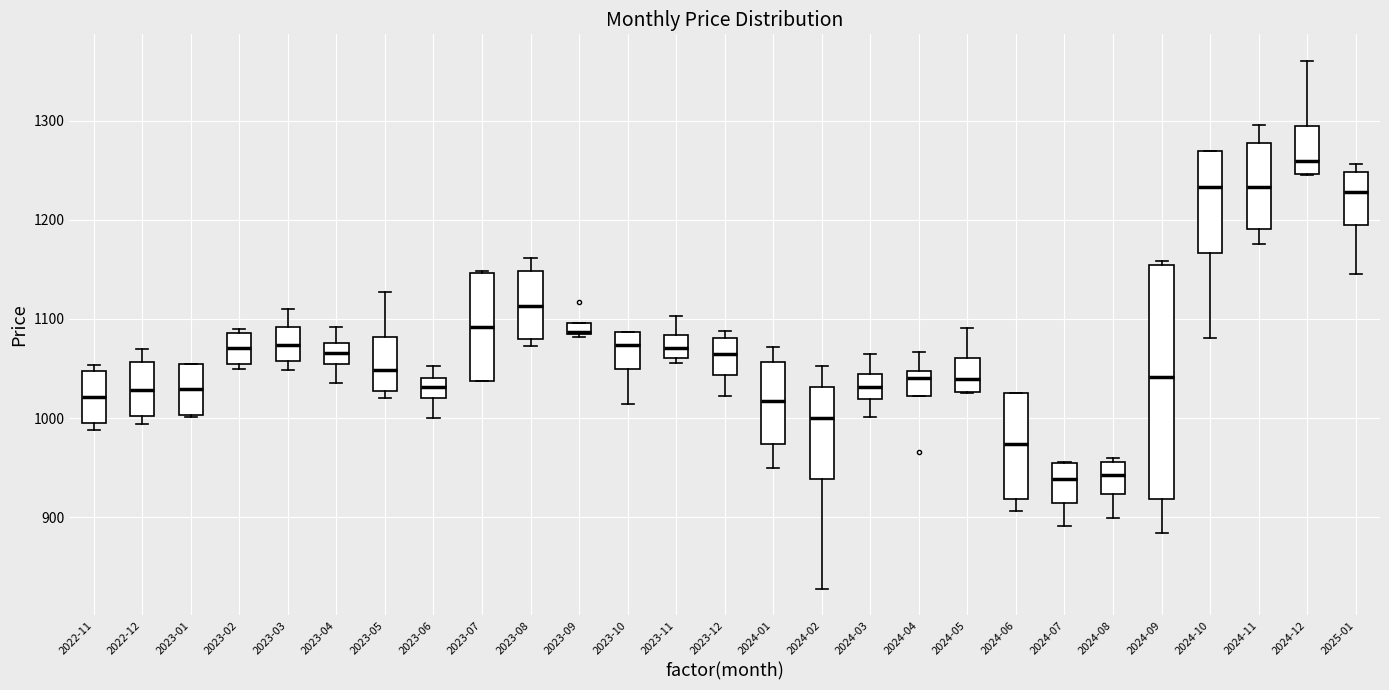

Where does the median line of the box for 2024-08 sit on the y-axis? The values are not printed on the chart, so give them approximately, as read against the axis.

940